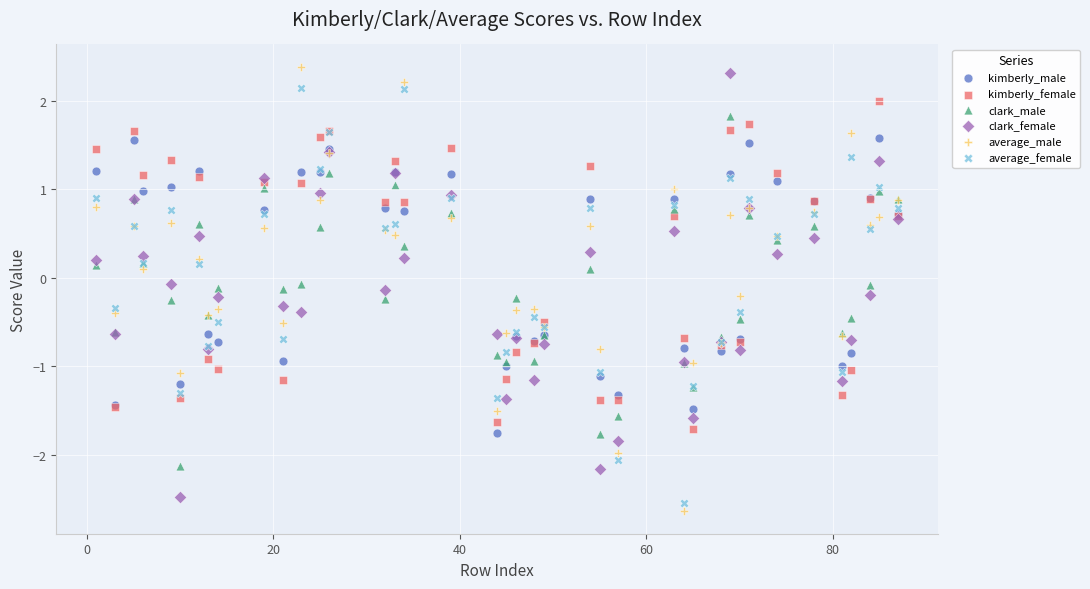

Which series contains the lowest Y value?

average_male